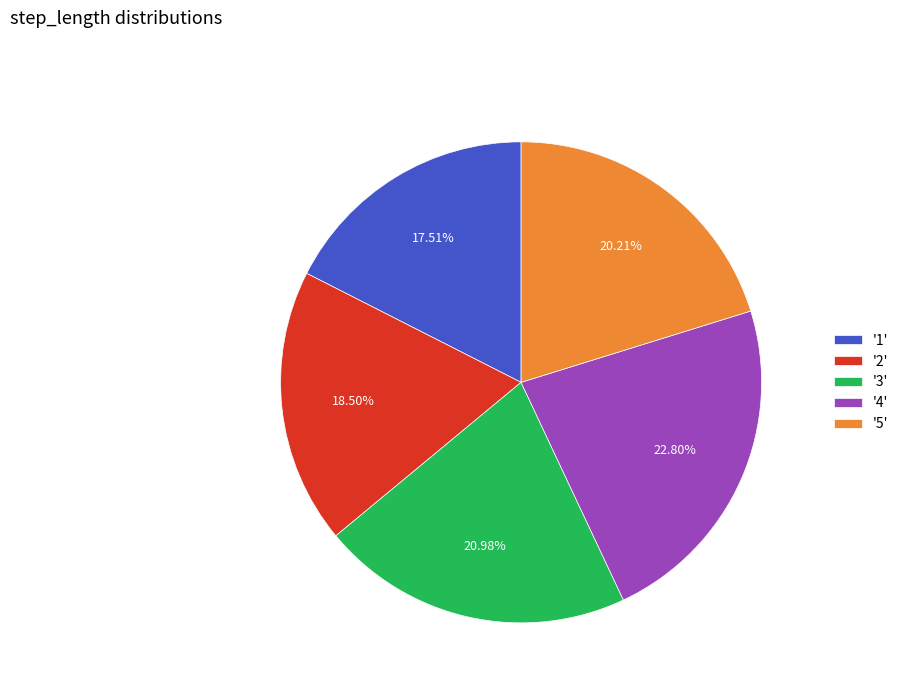

Does any single category account for the majority?

No